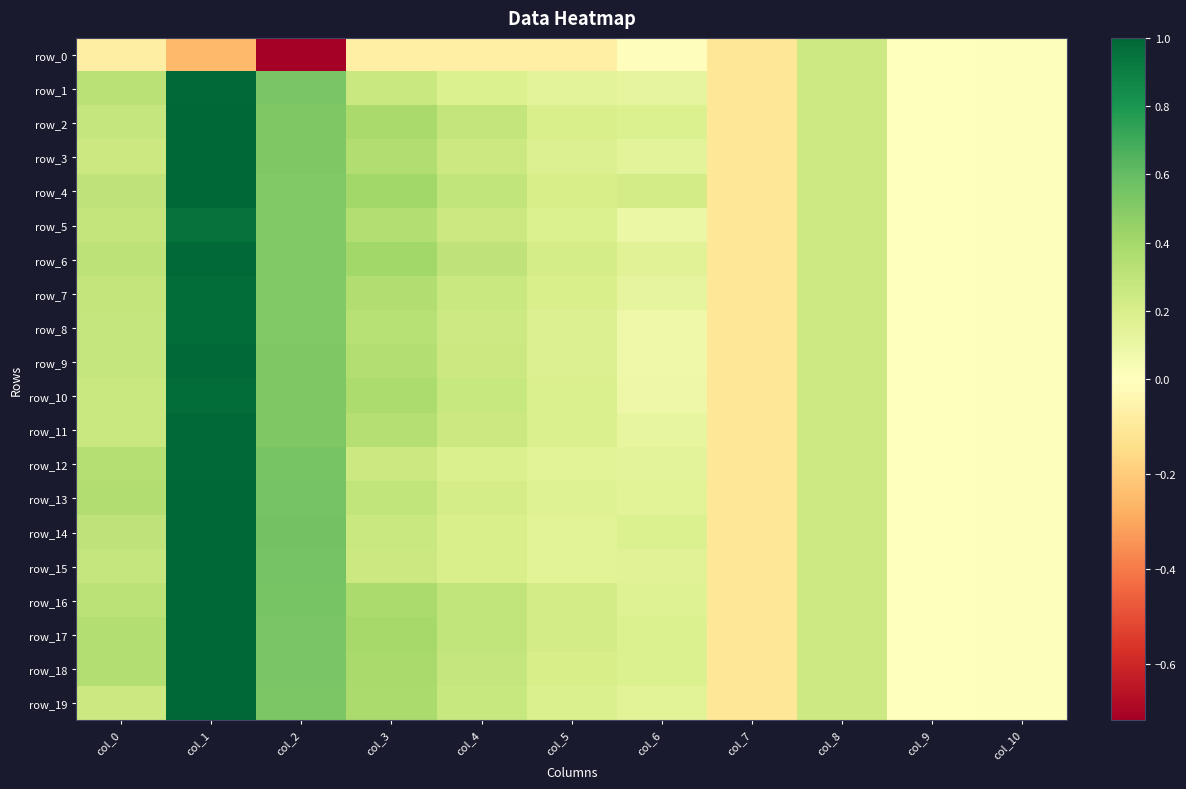

Which series has the largest range (max minus min)?

row_2